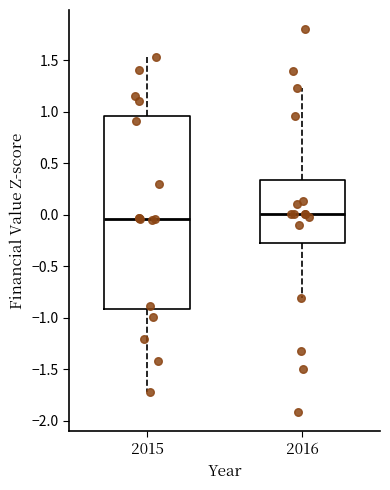

Reading left to right, transcribe this box plot: for each box, give where its median line is, the range the box spans, and where its two whiskers end, as read against the y-axis. The values are not printed on the chart, so give them approximately, as read against the axis.

2015: median -0.05, box -0.90 to 0.95, whiskers -1.70 to 1.55
2016: median 0.00, box -0.25 to 0.35, whiskers -0.80 to 1.25